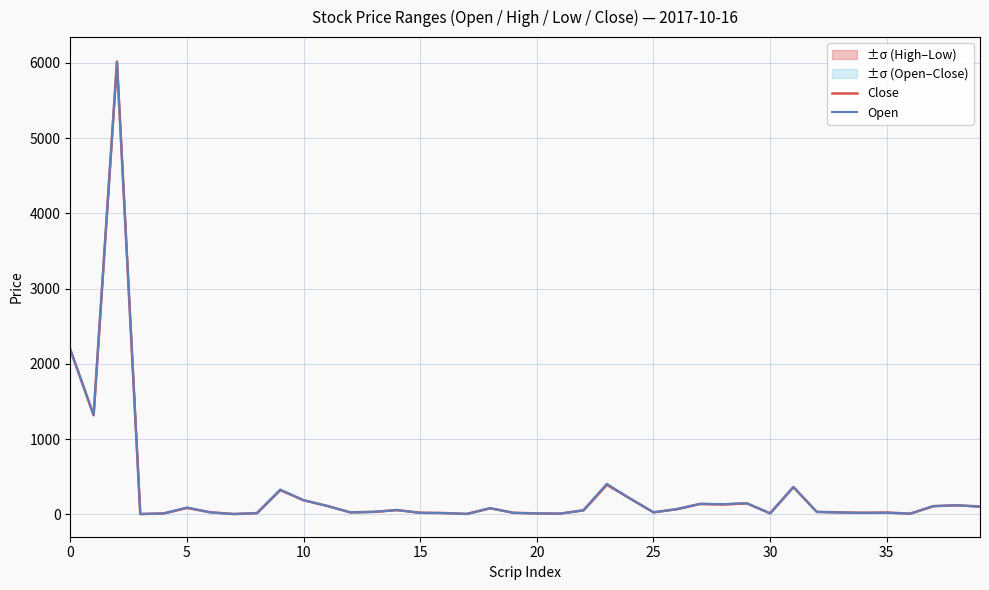

Where do Open and Close first cross each other?

5 and 10